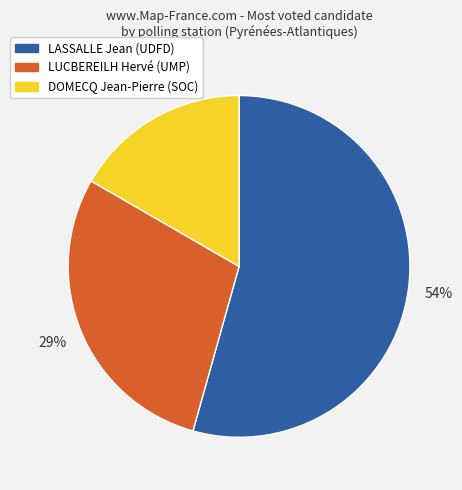

The DOMECQ slice represents 17% of the pie. True or false?

True